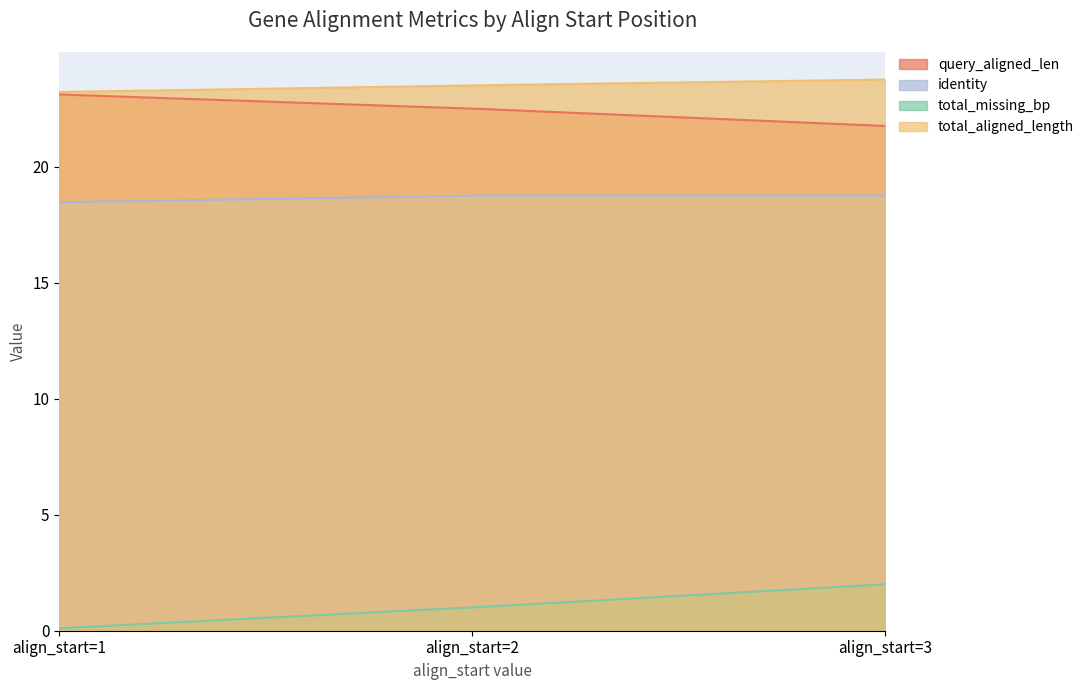

Which series has the largest total across all categories?

total_aligned_length